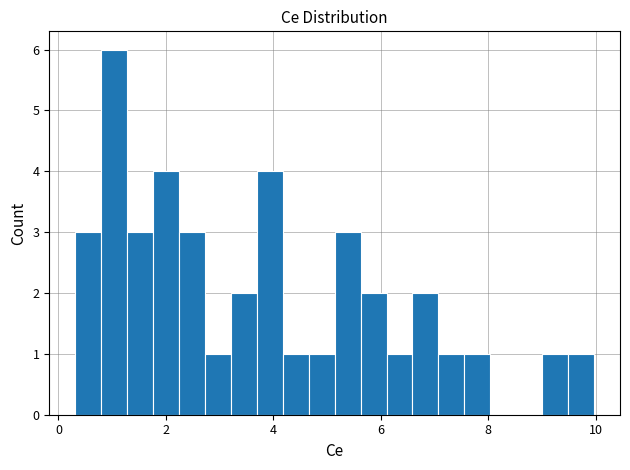

Read against the x-axis, roughly where is the centre of the tallest bar?

1.0